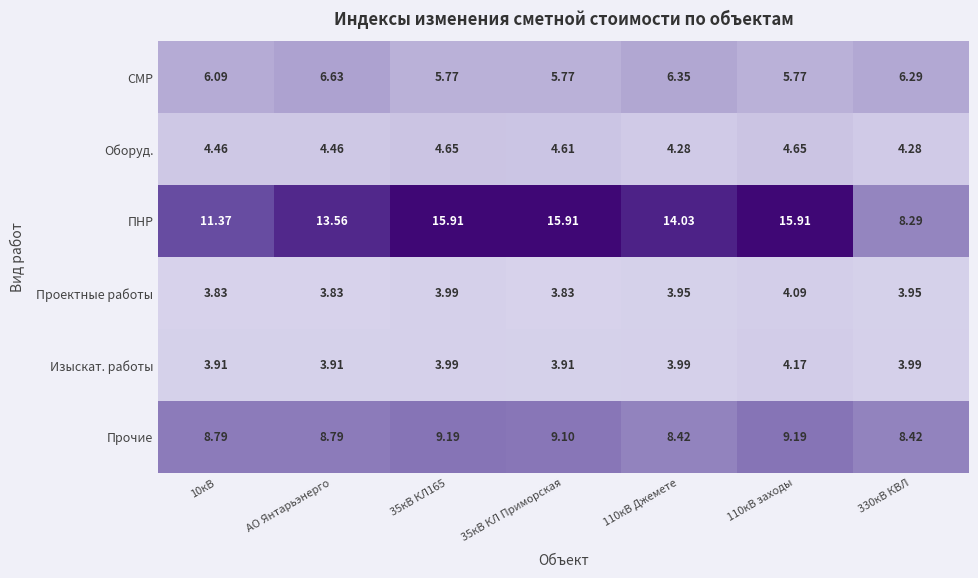

At 10кВ, list the series in order from largest to smallest.

ПНР, Прочие, СМР, Оборуд., Изыскат. работы, Проектные работы